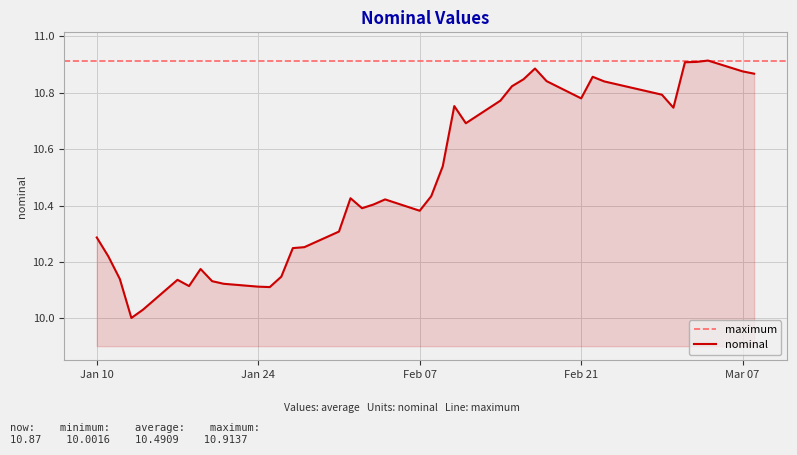

The chart shows a value of 18.1 at 2023-02-10. True or false?

False